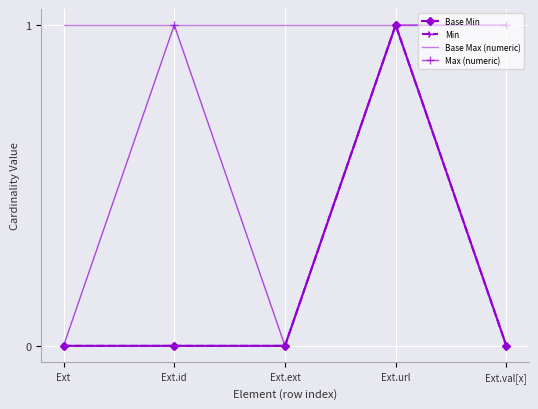

At Ext, list the series in order from largest to smallest.

Base Max (numeric), Base Min, Min, Max (numeric)